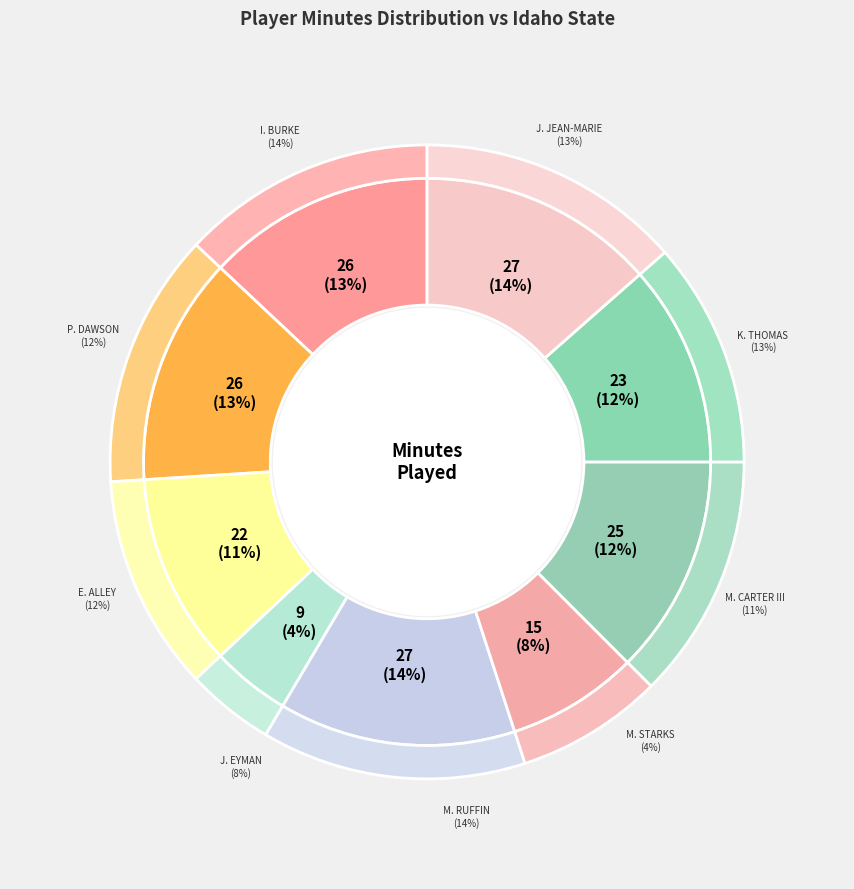

True or false: M. Starks accounts for 1% of the total.

False